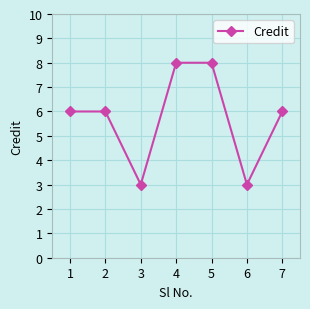

True or false: there are more than 2 points higher than both neighbors.

False